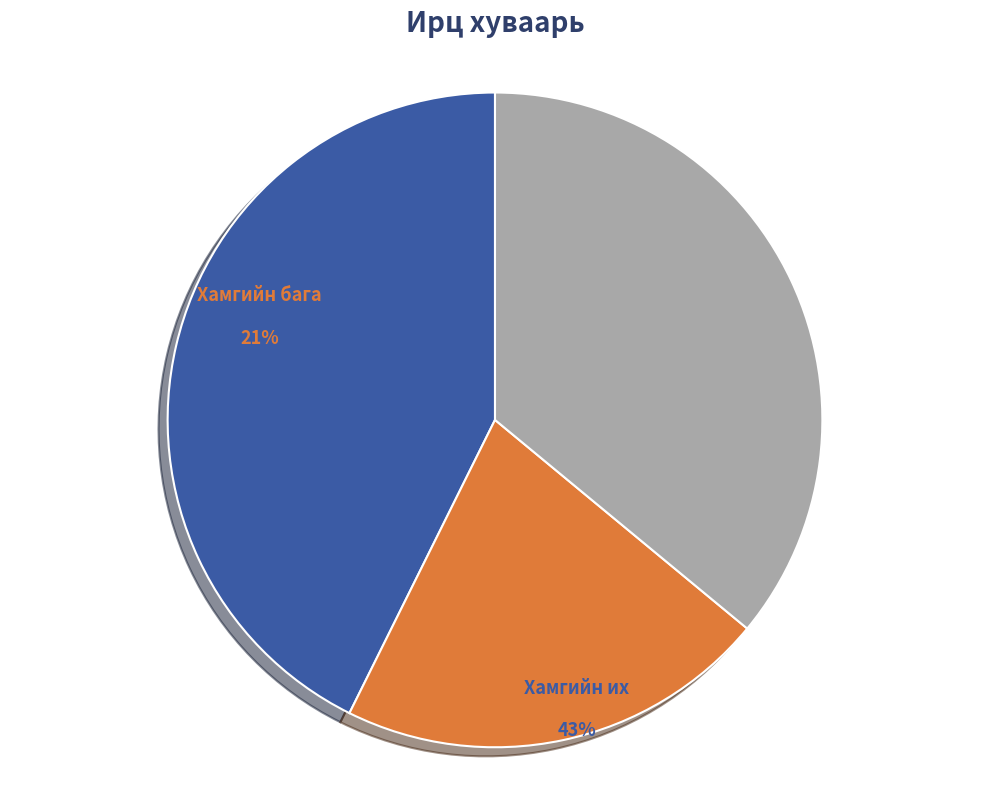

Do Хамгийн бага and Хамгийн их together represent more than half of the pie?

Yes